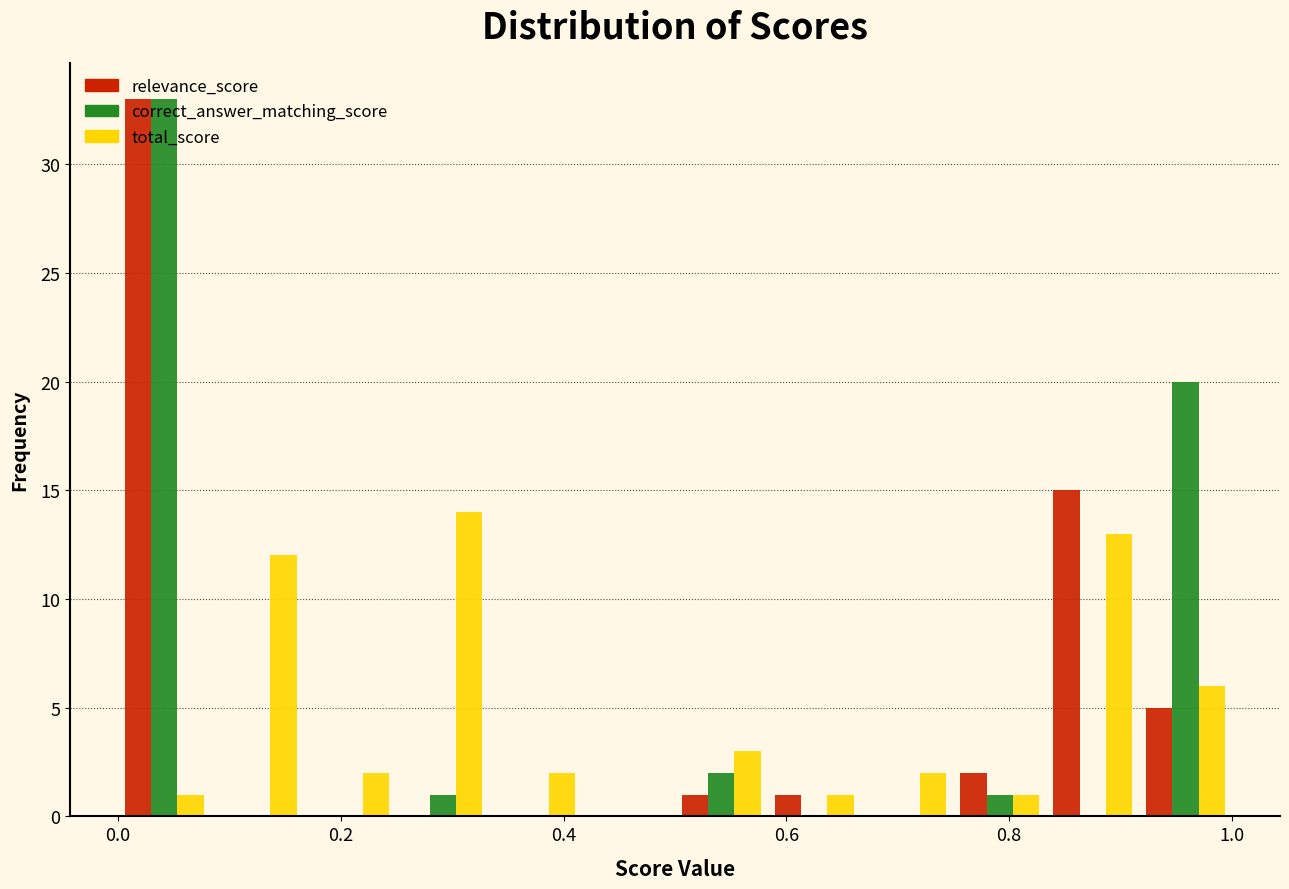

What is the height of the correct_answer_matching_score bar covering 0.26 to 0.34 on the x-axis? Neither the bar edges nor the heights are printed on the chart, so give them approximately, as read against the axes.

1